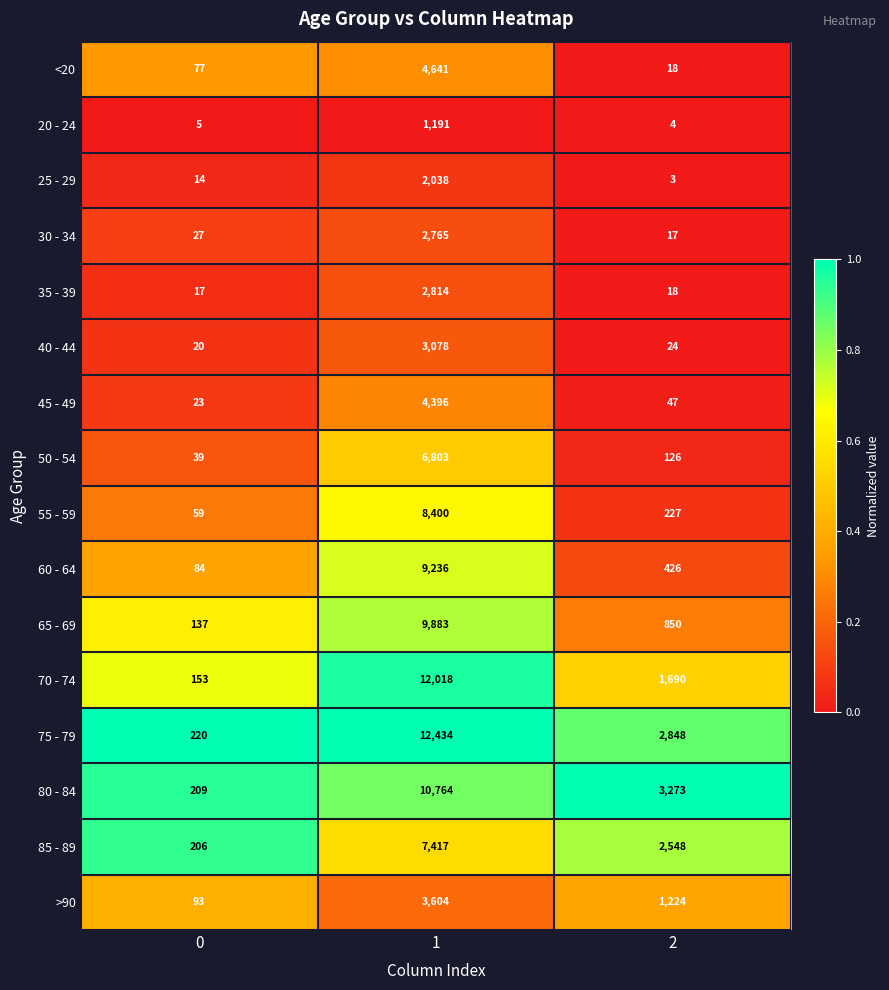

Which series changed the most between 0 and 2?

80 - 84